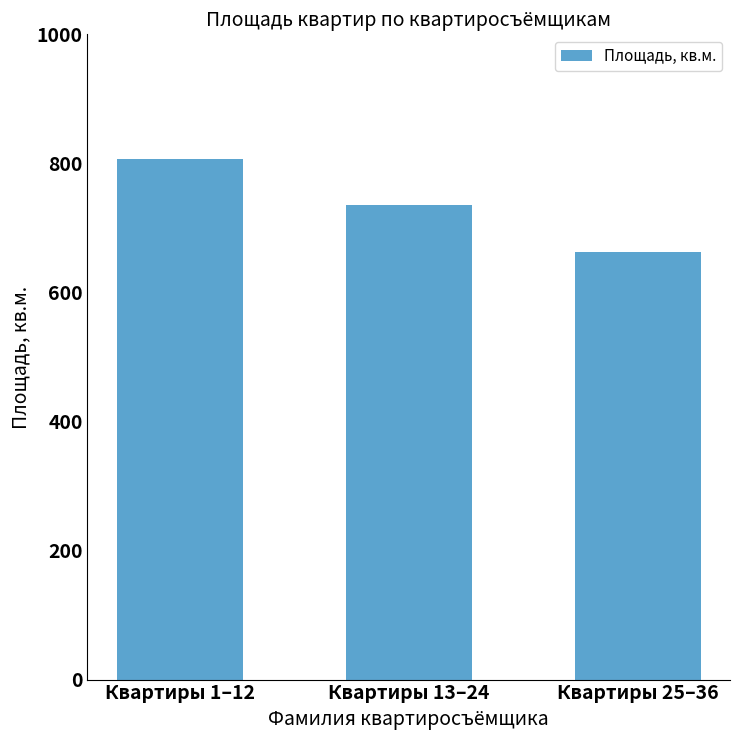

What is the average value?

735